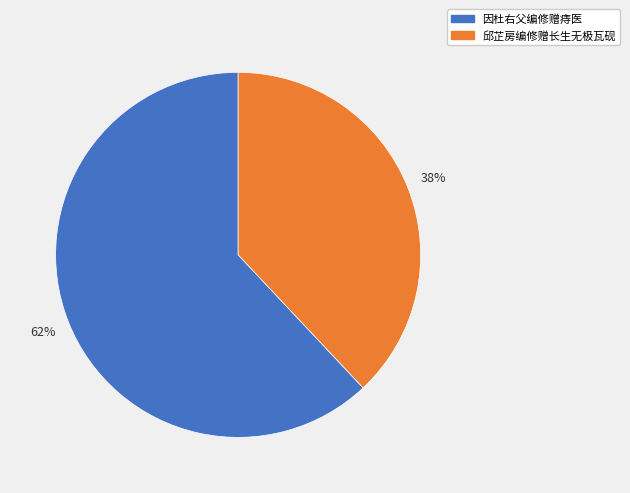

Combined, do 邱芷房编修赠长生无极瓦砚 and 因杜右父编修赠痔医 account for over 50%?

Yes